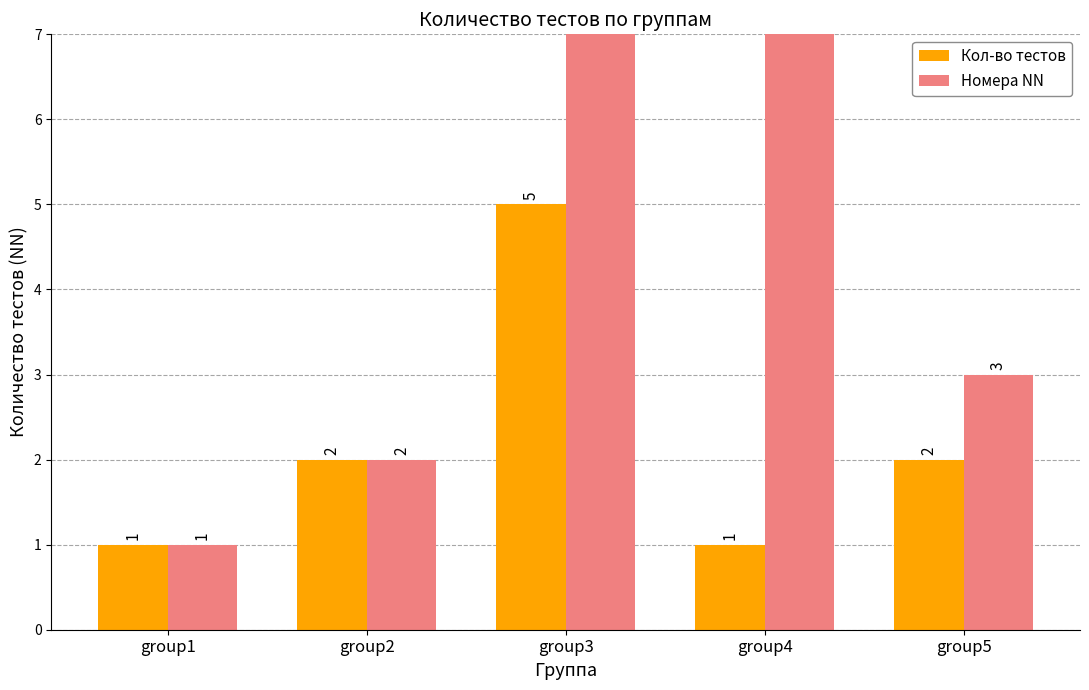

What are all the series names shown in the legend?

Кол-во тестов, Номера NN